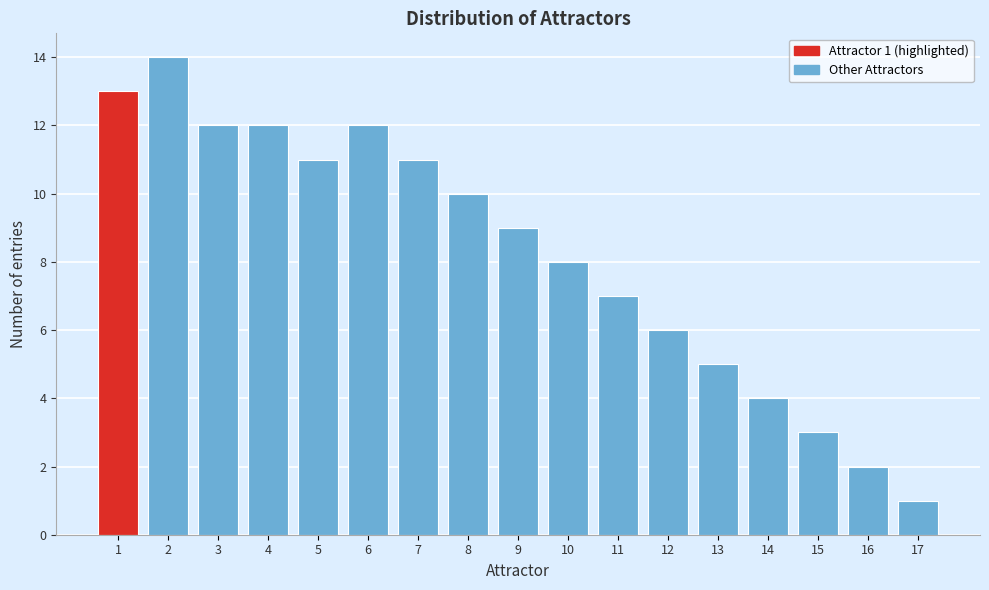

Reading right to left, list all the values displayed in this chart.

1	2	3	4	5	6	7	8	9	10	11	12	11	12	12	14	13